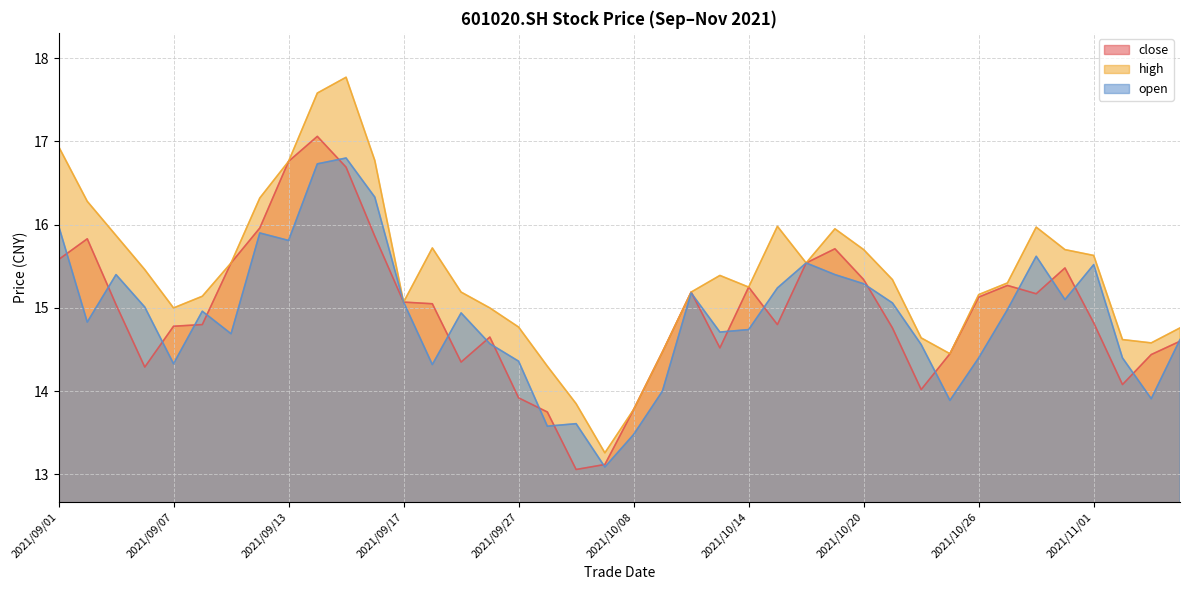

How many data points in high are above 15?

27